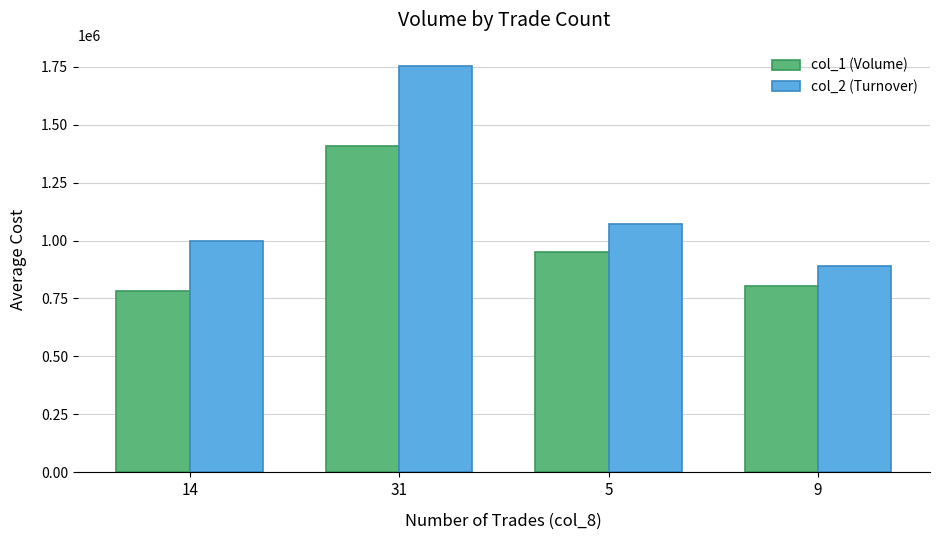

What is the difference between the maximum and minimum values in the col_1 (Volume) series?

622000